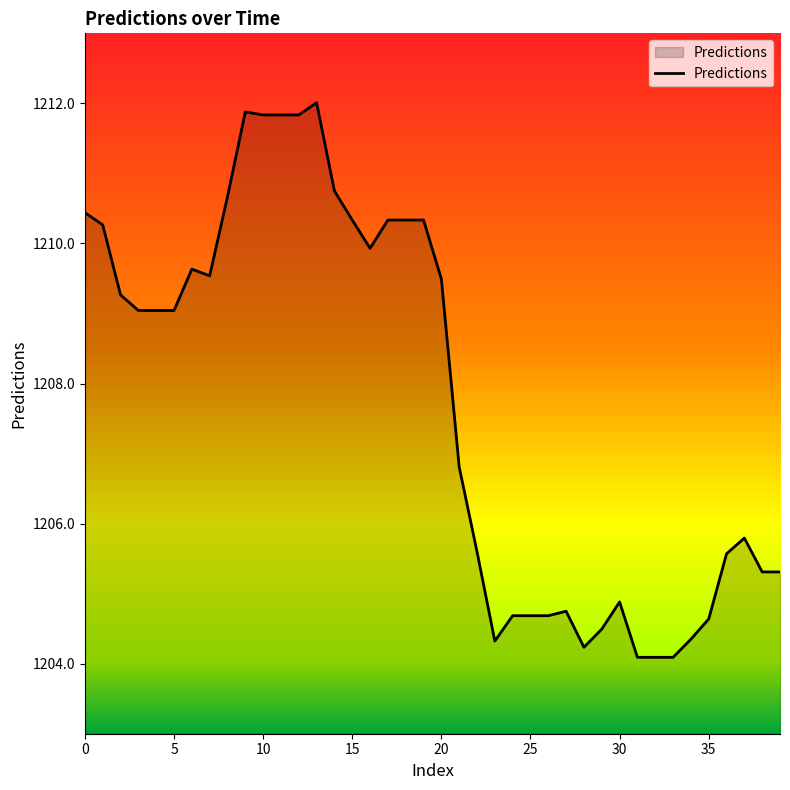

What is the maximum value shown in the chart?

1212.0